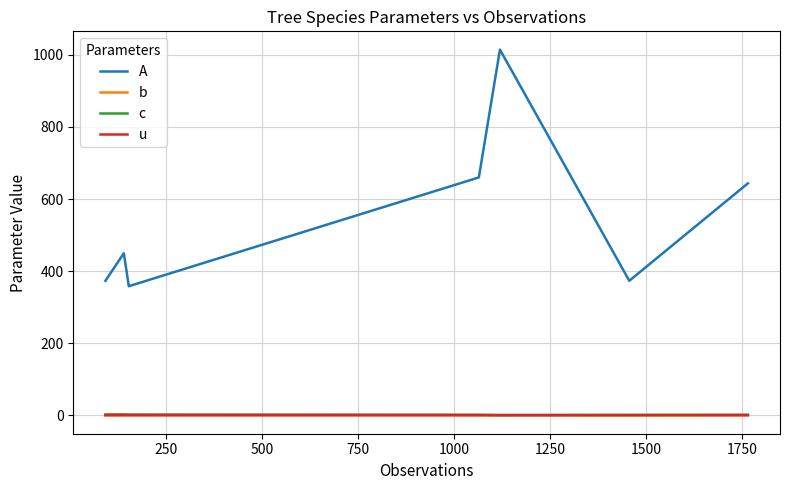

Which series has the largest range (max minus min)?

A